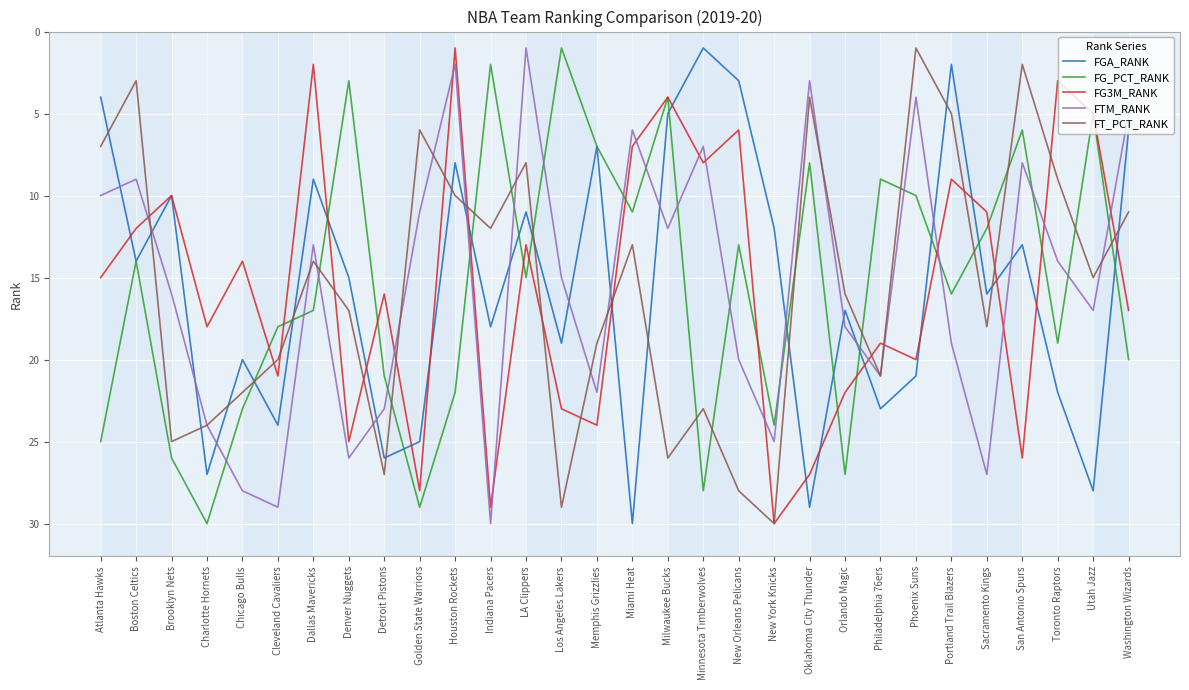

Where is the first local maximum for FGA_RANK?

Boston Celtics